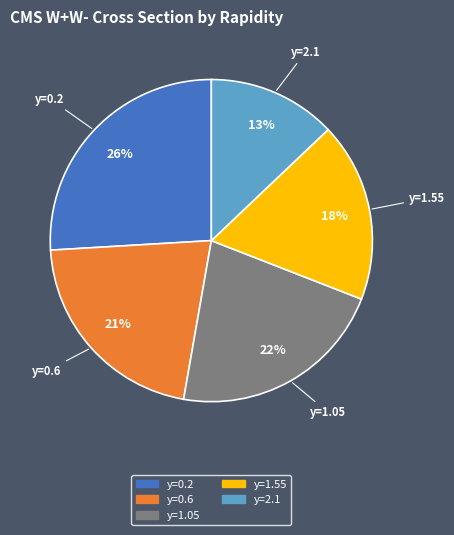

Which slice is the smallest?

y=2.1